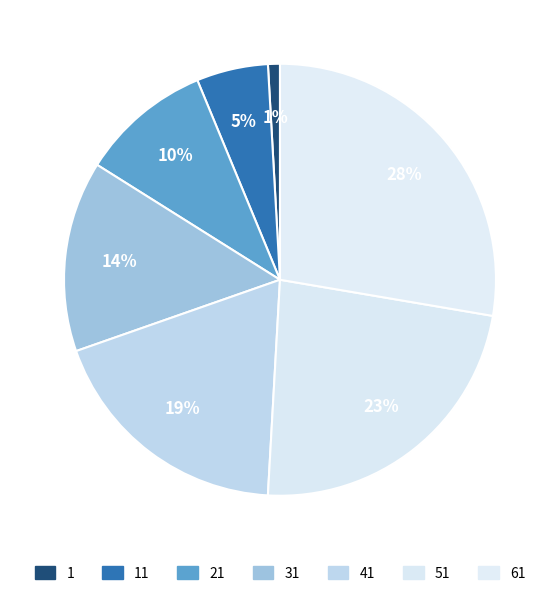

True or false: 1 accounts for 11% of the total.

False